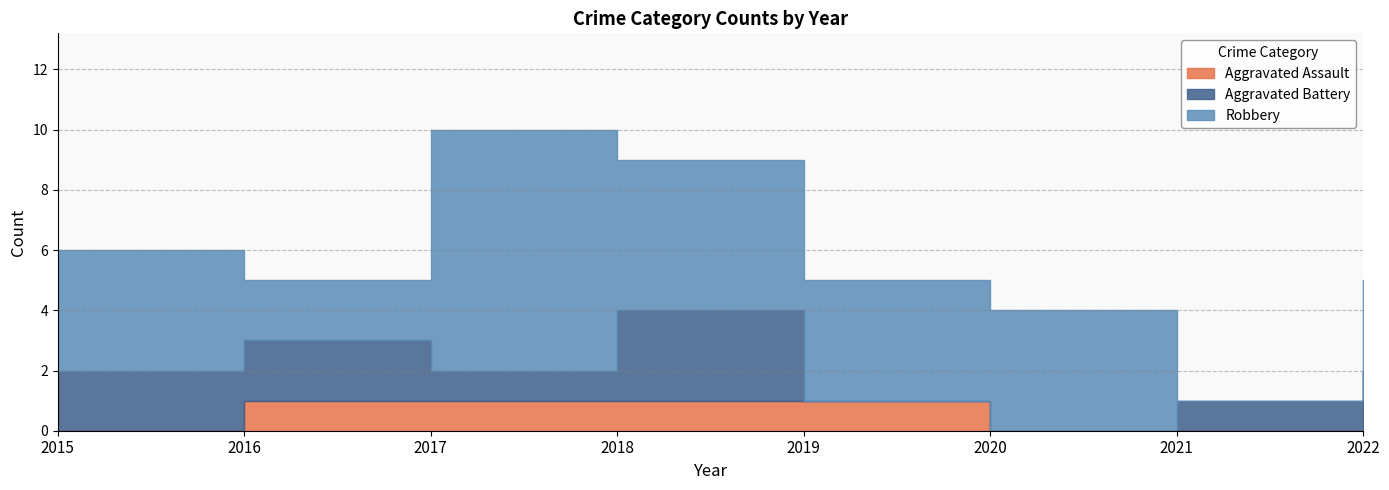

What is the approximate value of Total at 2021?

1